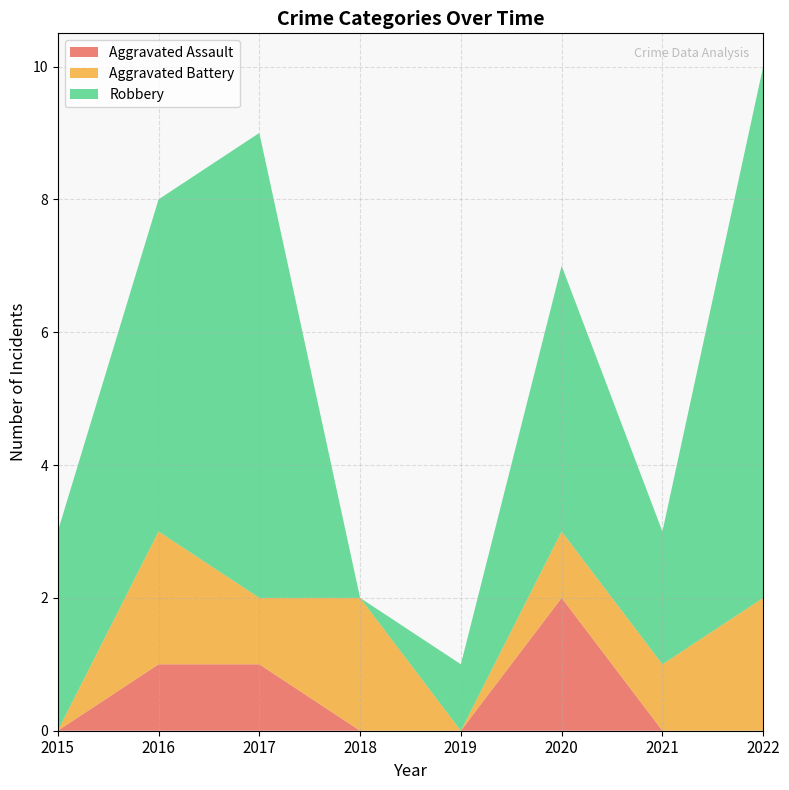

Reading left to right, what are all the values shown in this chart?

Aggravated Assault: 0	1	1	0	0	2	0	0
Aggravated Battery: 0	2	1	2	0	1	1	2
Robbery: 3	5	7	0	1	4	2	8